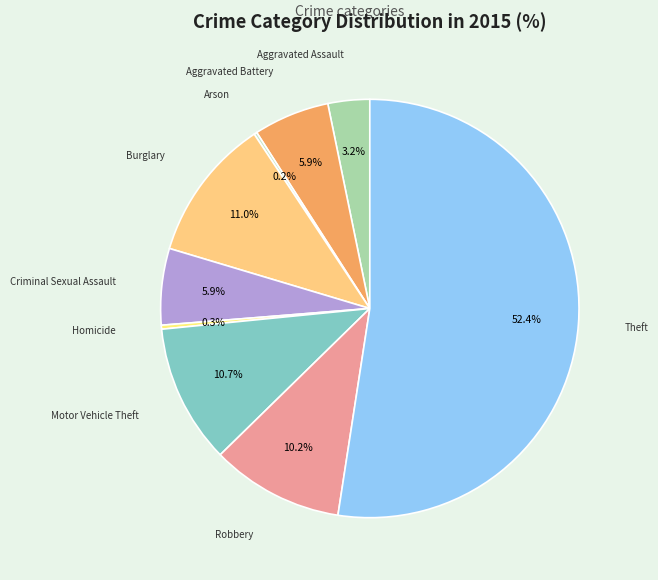

To the nearest percent, what is the average slice percentage?

11%